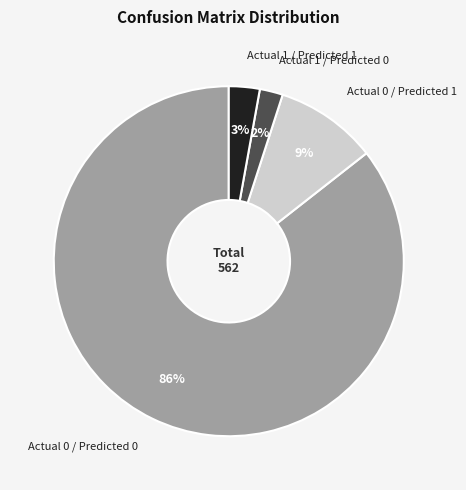

Is it true that Actual 1 / Predicted 1 is 3% of the pie?

True